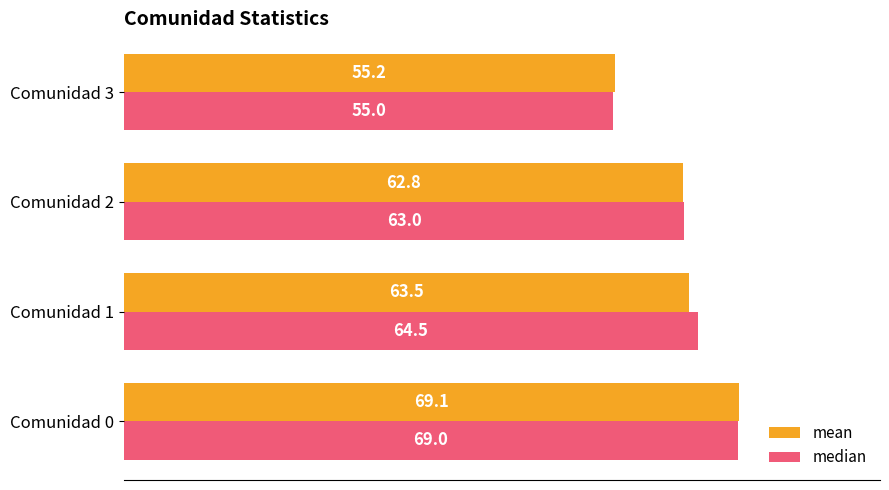

Rank the series by their maximum value, from highest to lowest.

mean, median